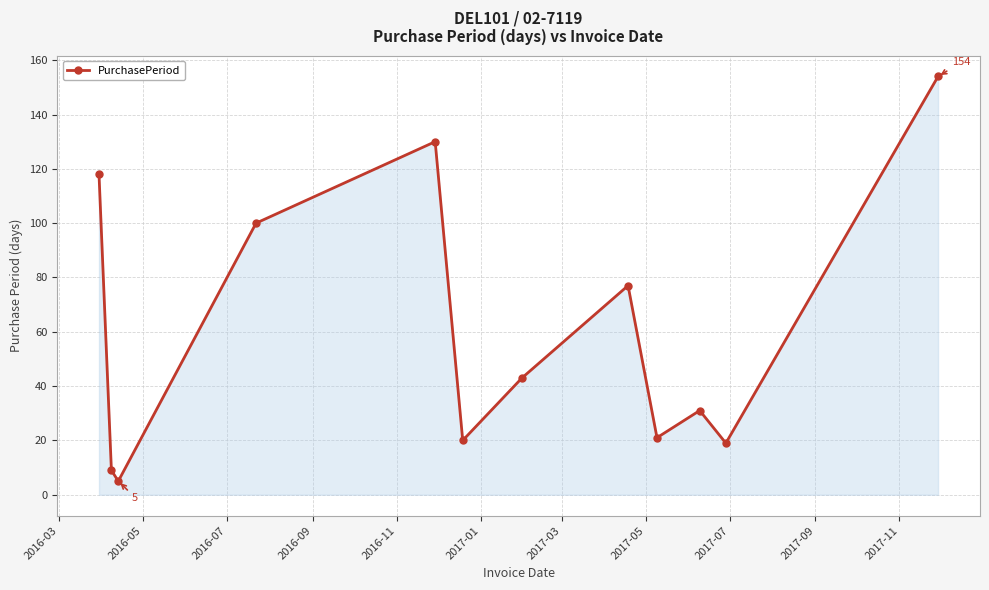

How many distinct data groups are displayed?

1